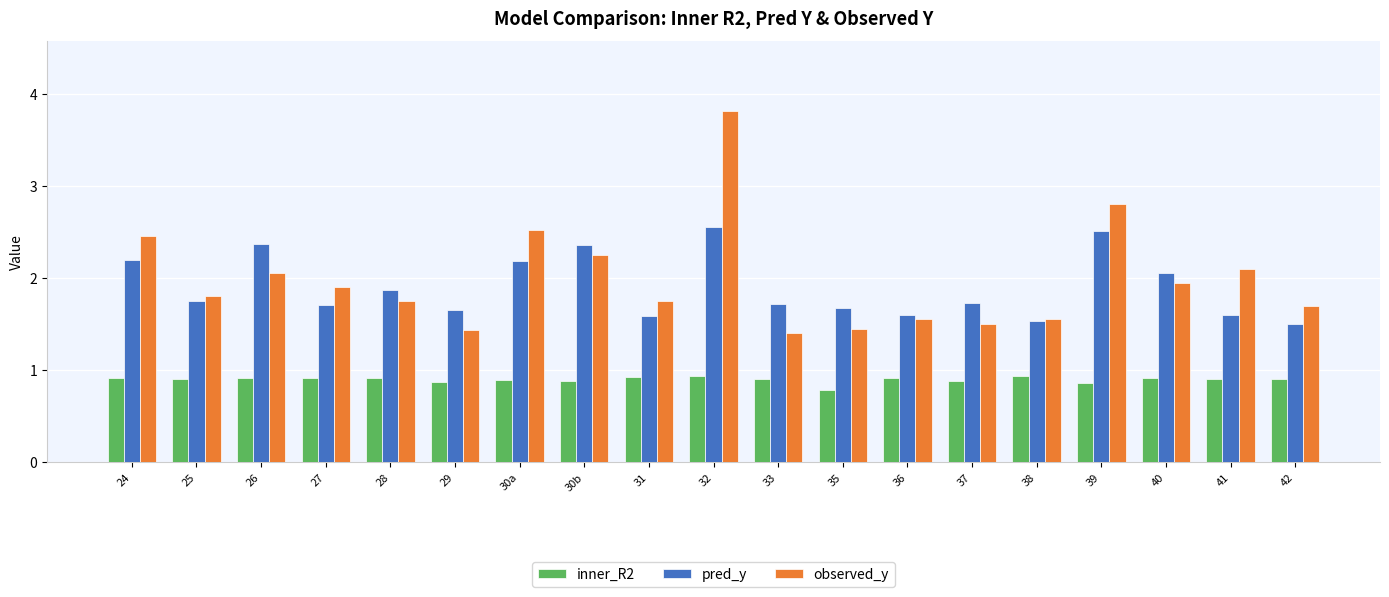

At how many categories does at least one series exceed 1?

19